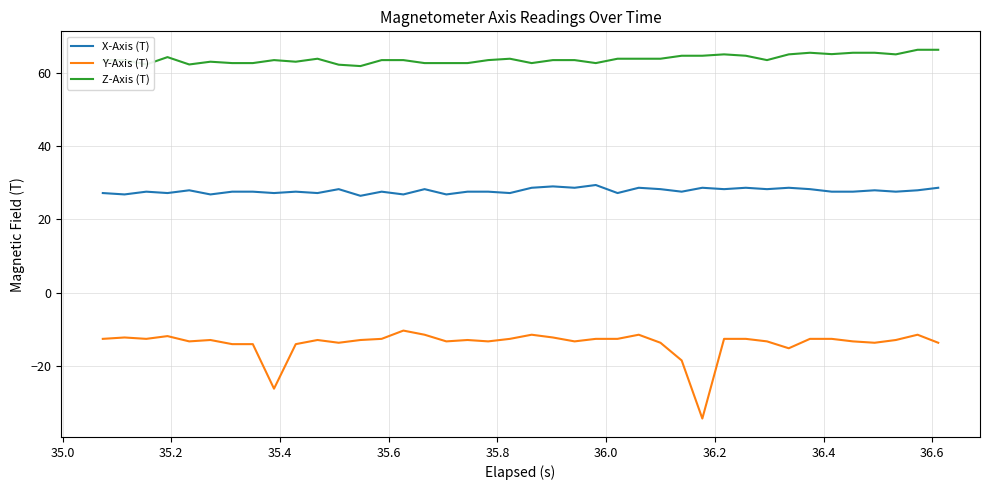

True or false: Y-Axis (T) has more than 1 interior local peaks.

True